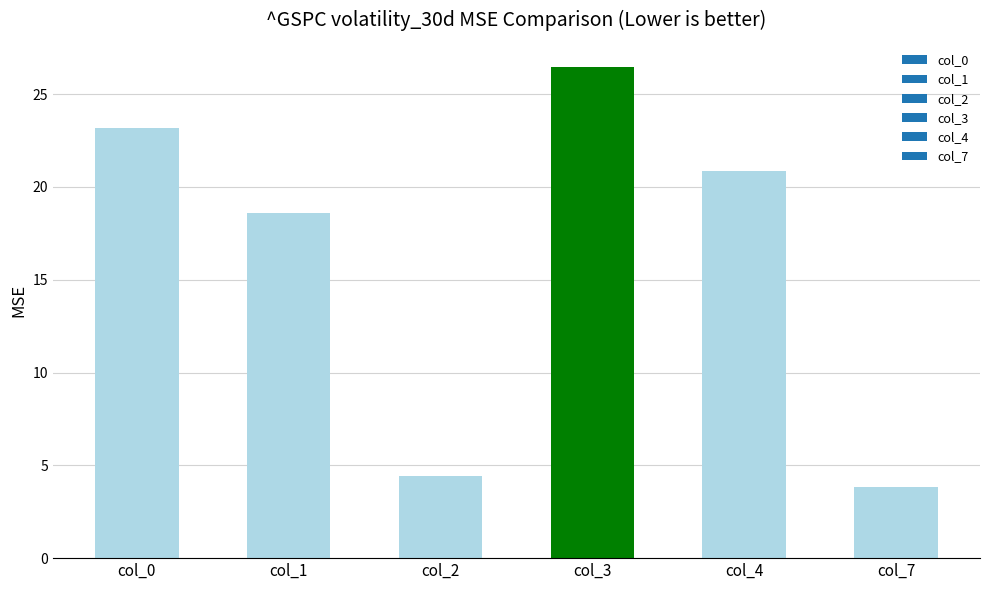

True or false: the data shows 10.7 at col_3.

False